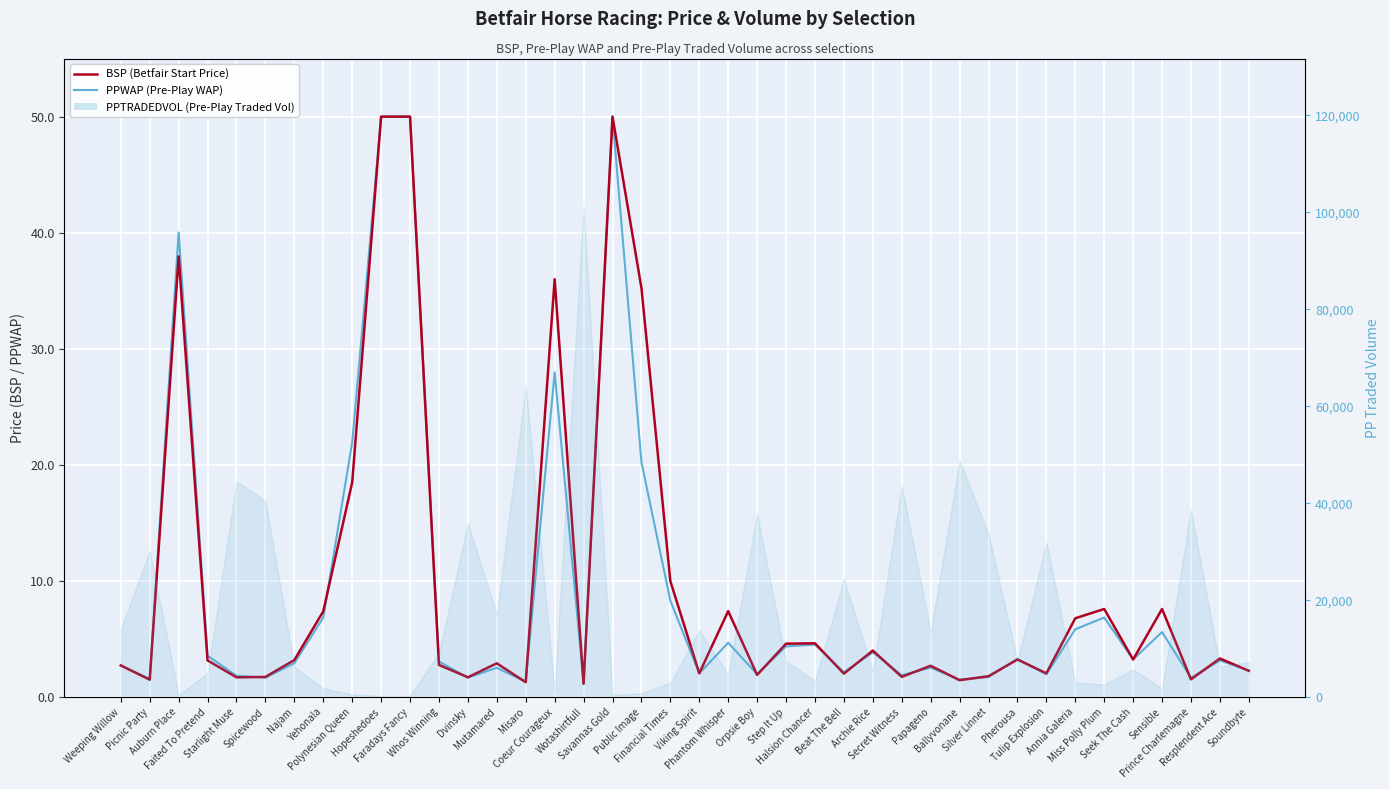

Is it true that BSP (Betfair Start Price) equals 50.0 at Faradays Fancy?

True